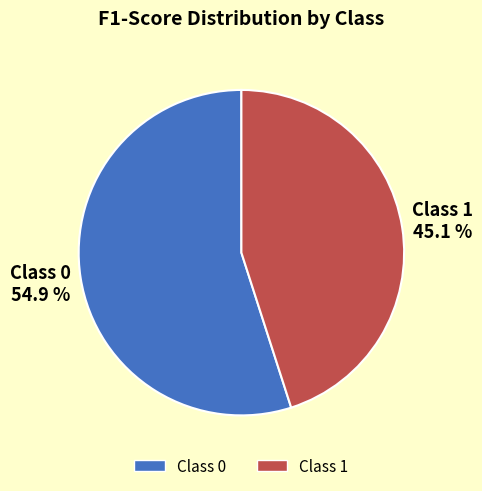

Is there any slice that represents more than half of the pie?

Yes